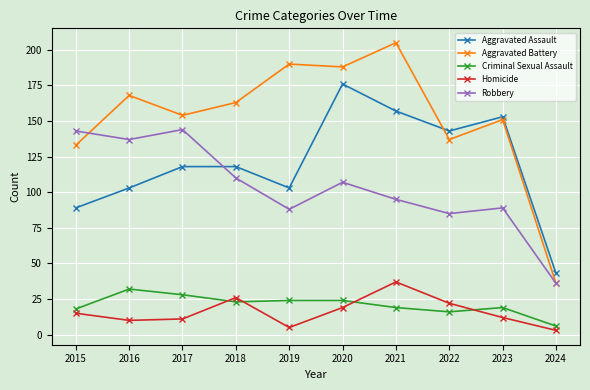

What is the value of the Homicide point at the 10th from the left?

3